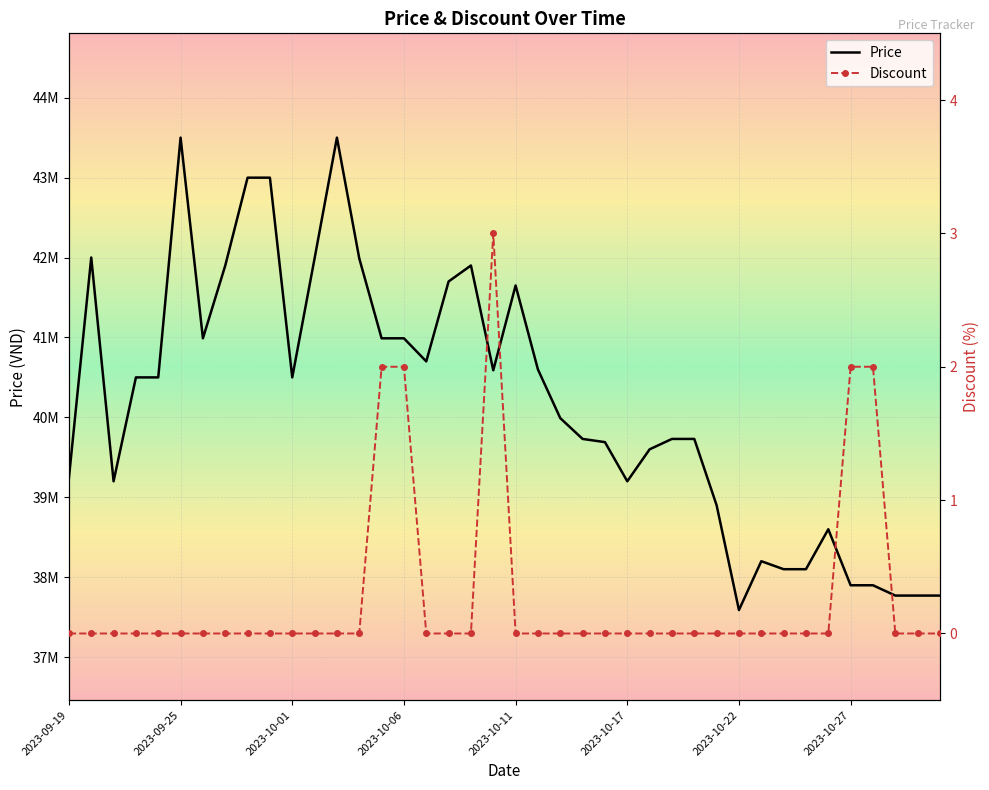

What are all the series names shown in the legend?

Price, Discount